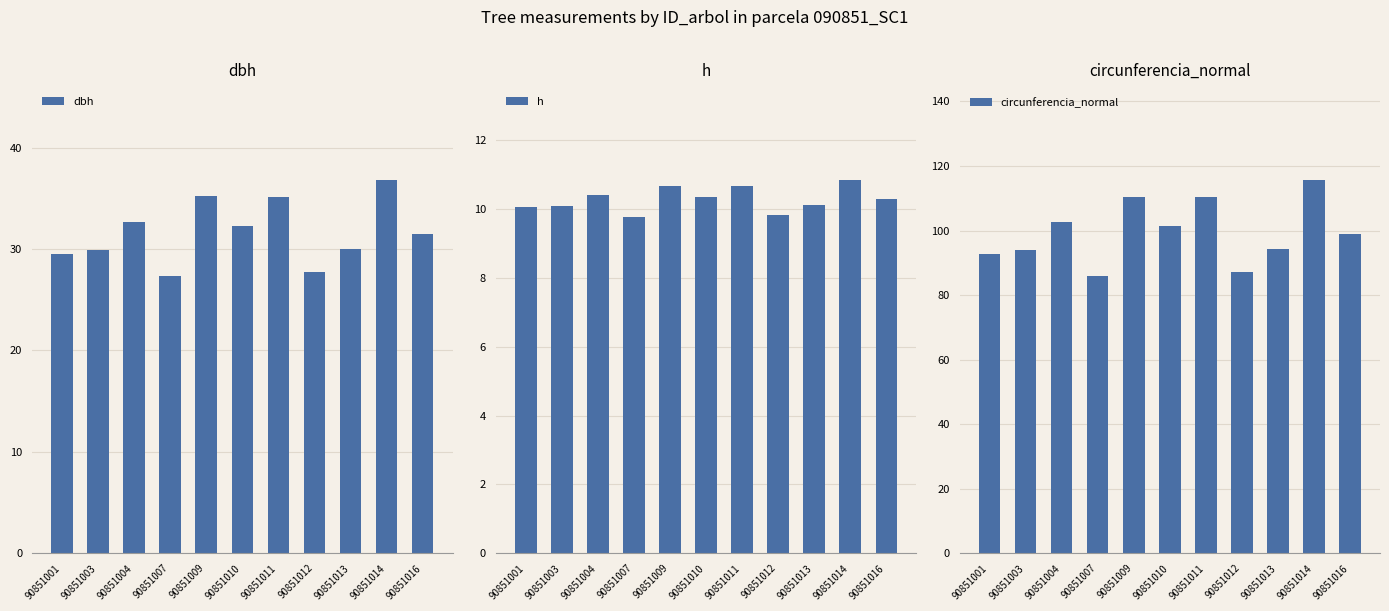

List the labels in order of h value, smallest first.

90851007, 90851012, 90851001, 90851003, 90851013, 90851016, 90851010, 90851004, 90851011, 90851009, 90851014